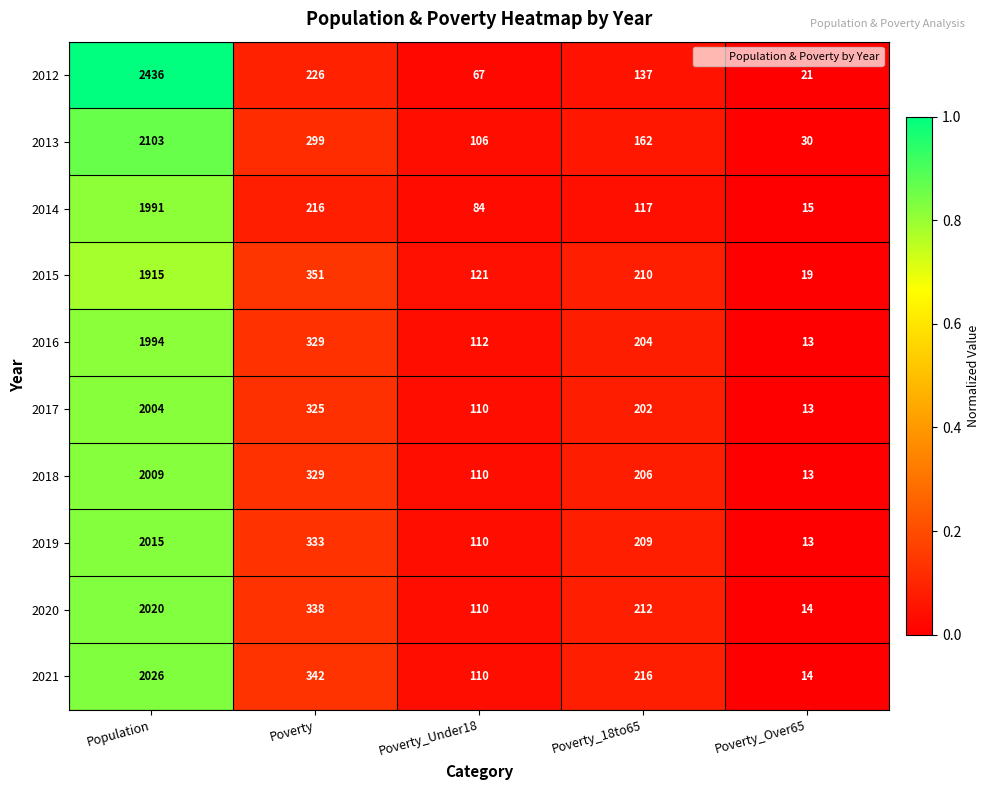

At which label does 2017 reach its minimum?

Poverty_Over65